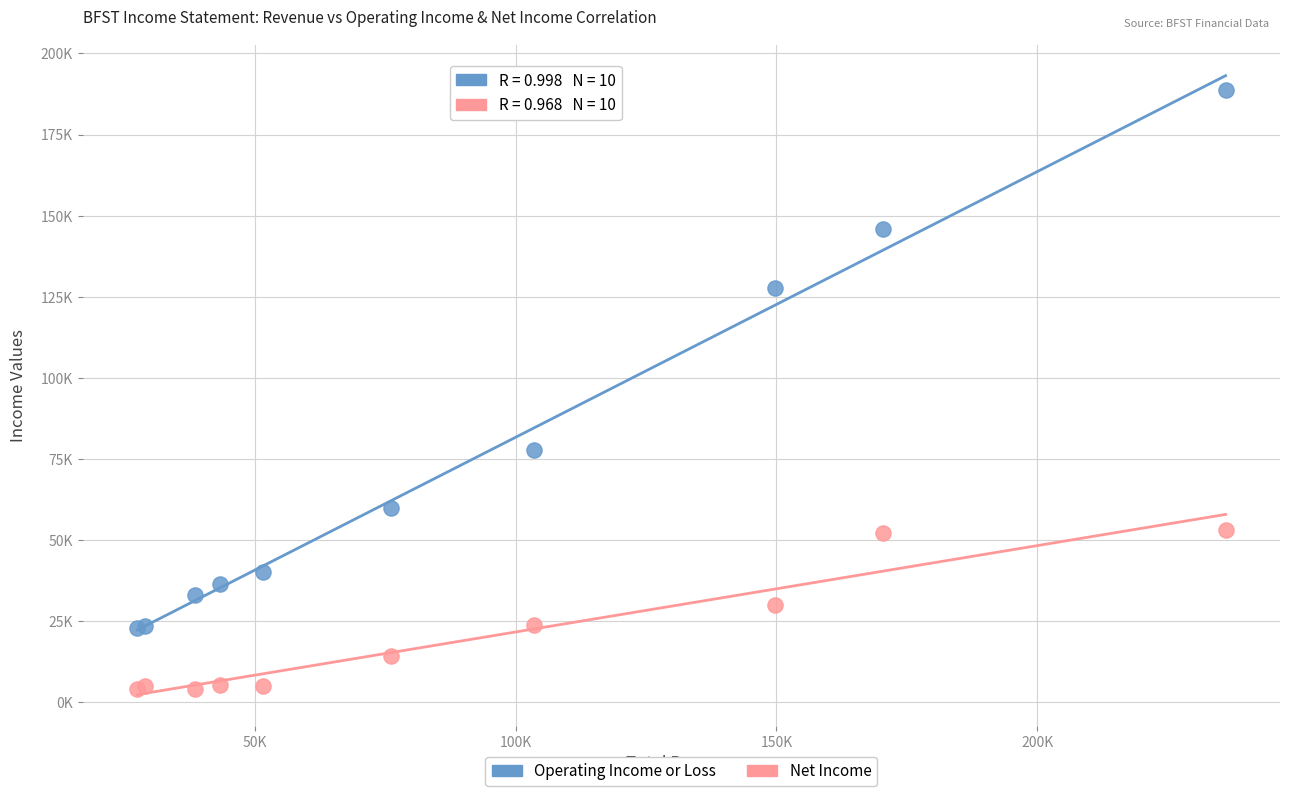

Which series contains the highest Y value?

Operating Income or Loss